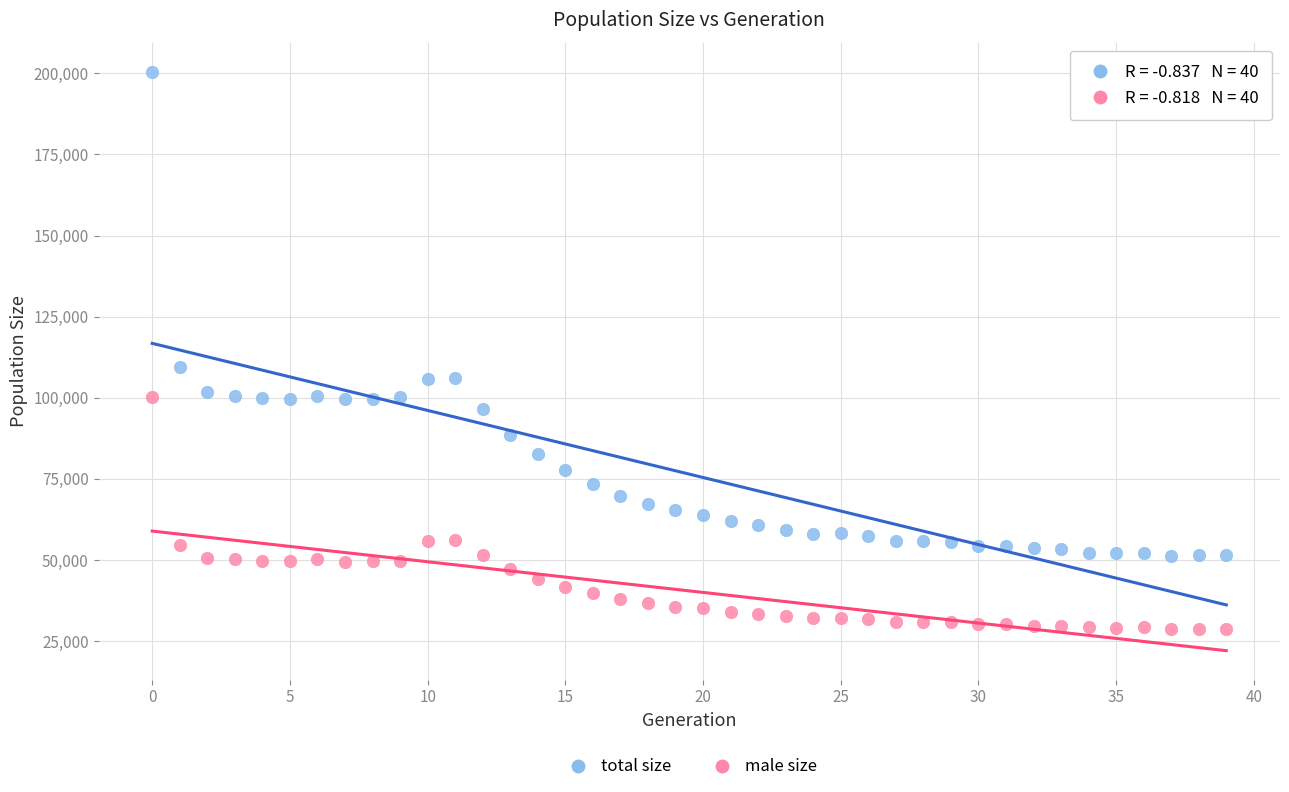

What are all the series names shown in the legend?

total size, male size